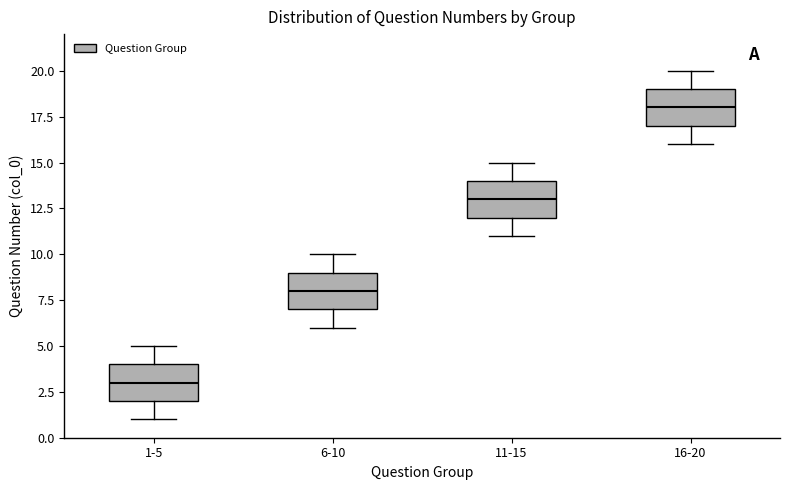

Where does the median line of the box for 6-10 sit on the y-axis? The values are not printed on the chart, so give them approximately, as read against the axis.

8